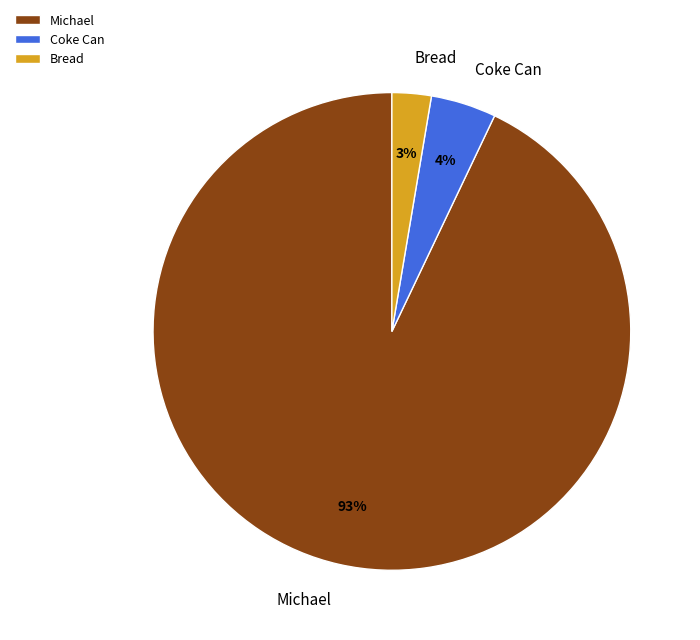

To the nearest percent, what percentage of the pie is Bread?

3%